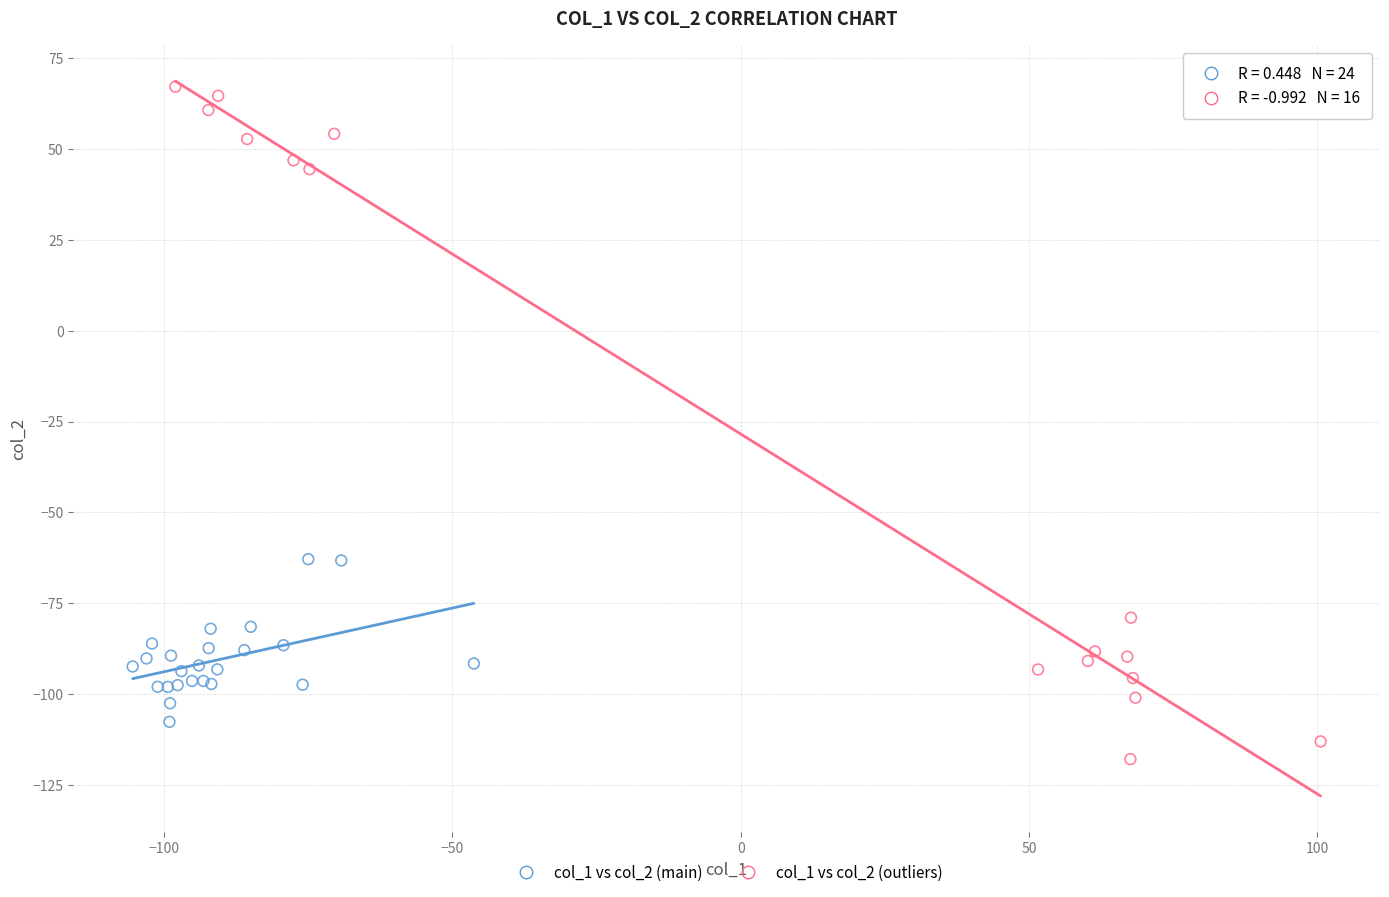

Which series contains the lowest Y value?

col_1 vs col_2 (outliers)